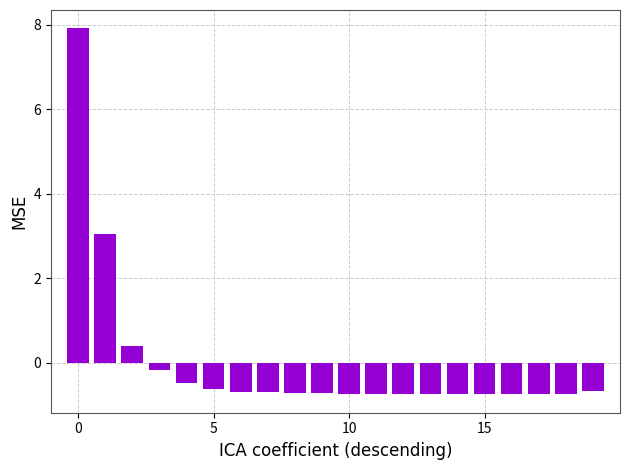

Reading left to right, what are all the values shown in this chart?

7.9	3.1	0.4	-0.2	-0.5	-0.6	-0.7	-0.7	-0.7	-0.7	-0.7	-0.7	-0.7	-0.7	-0.7	-0.7	-0.7	-0.7	-0.7	-0.7